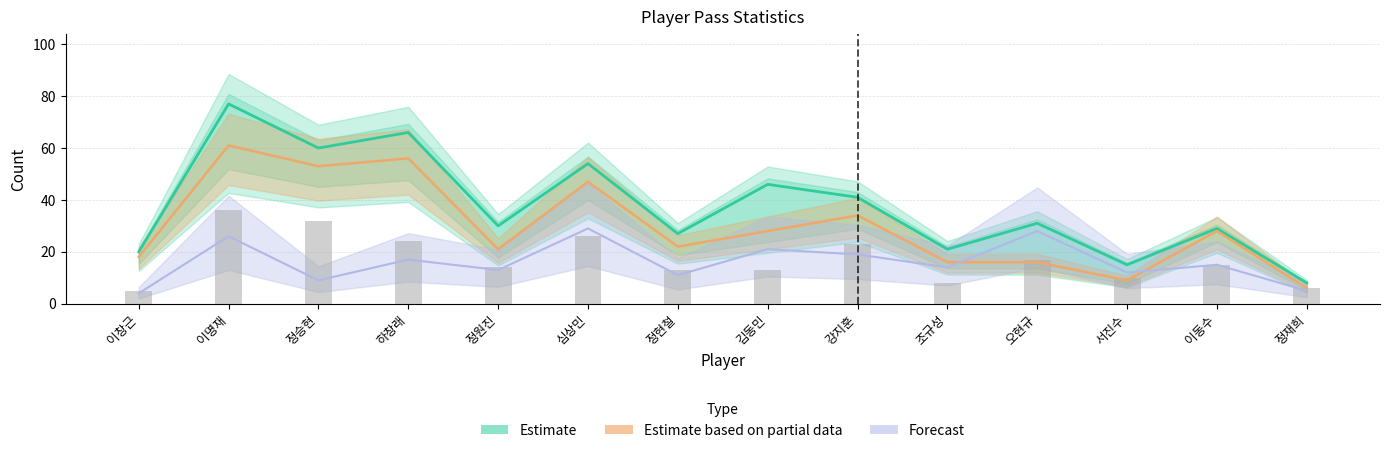

Is it true that 횡패스시도 equals 20 at 정원진?

False